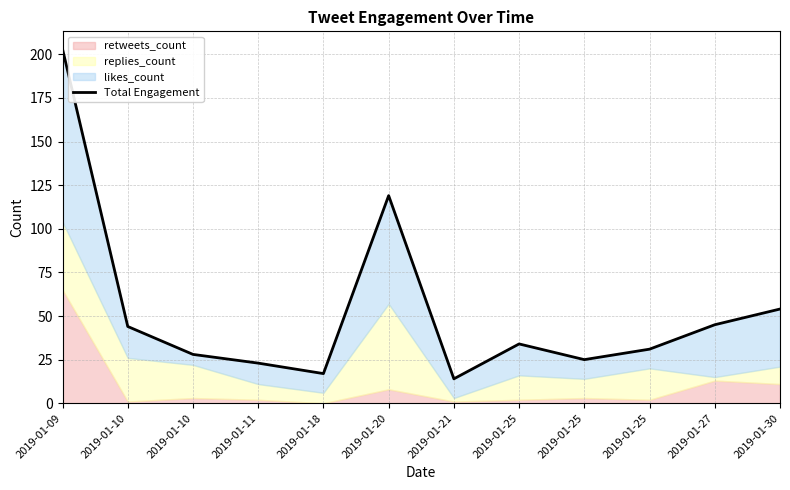

The value at 2019-01-10 is 15. True or false?

False